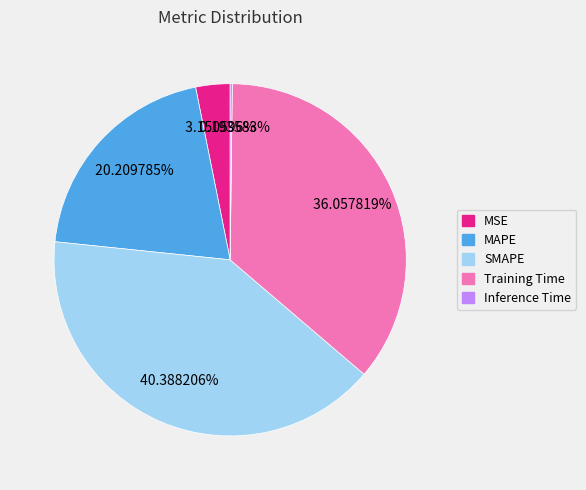

What is the largest slice in the pie chart?

SMAPE